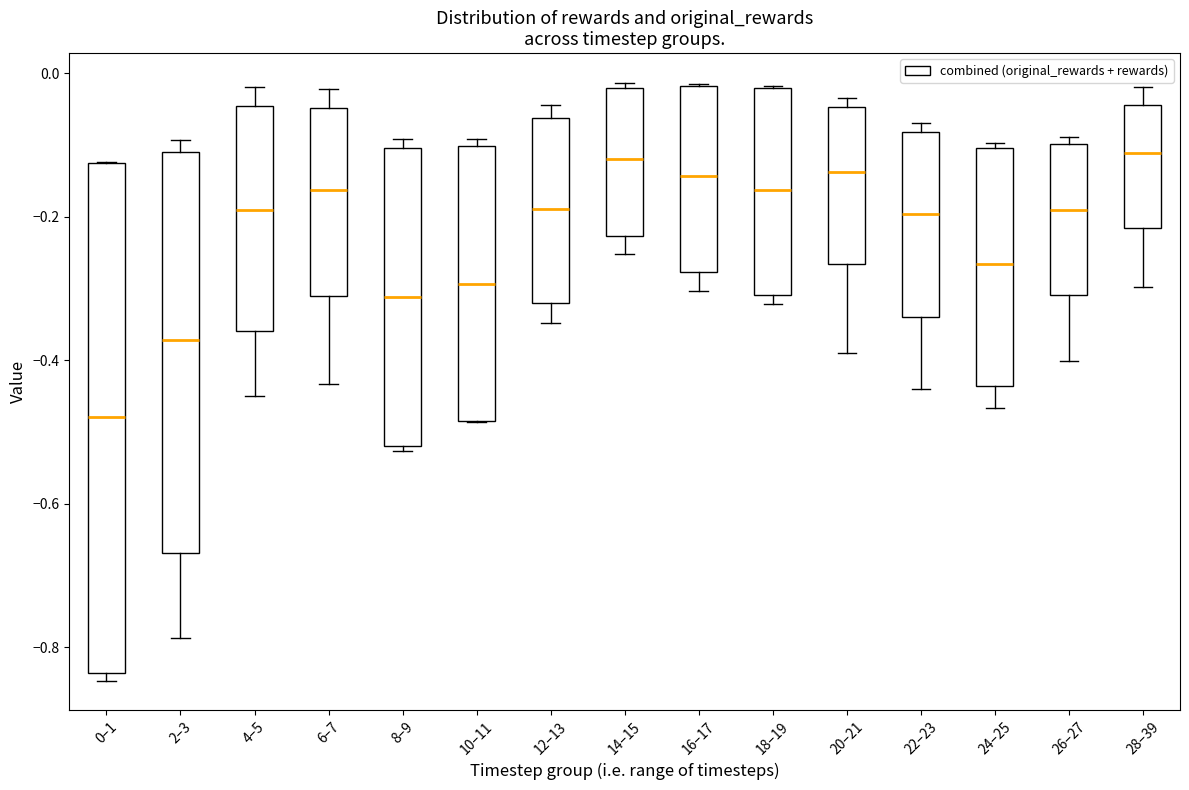

Which box is the tallest, from its lower edge to its upper edge?

0–1